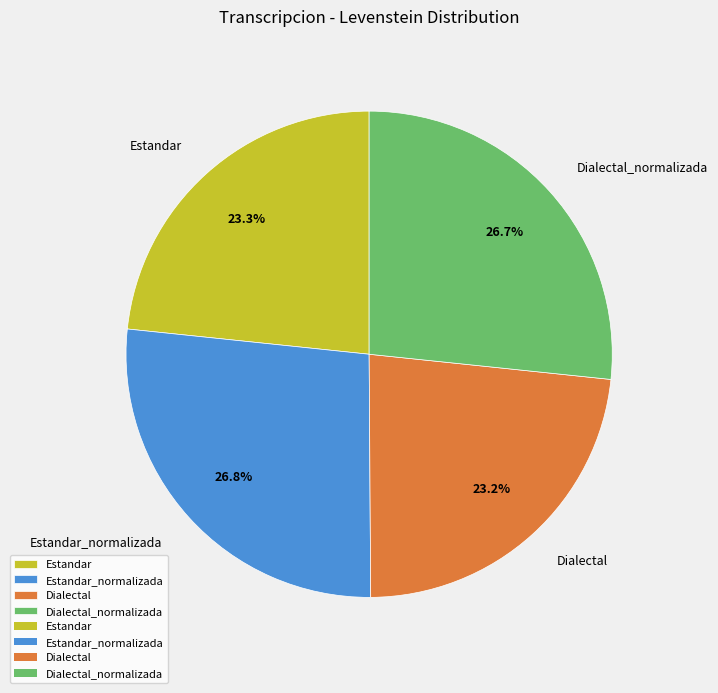

What percentage is the Estandar_normalizada slice, to the nearest percent?

27%